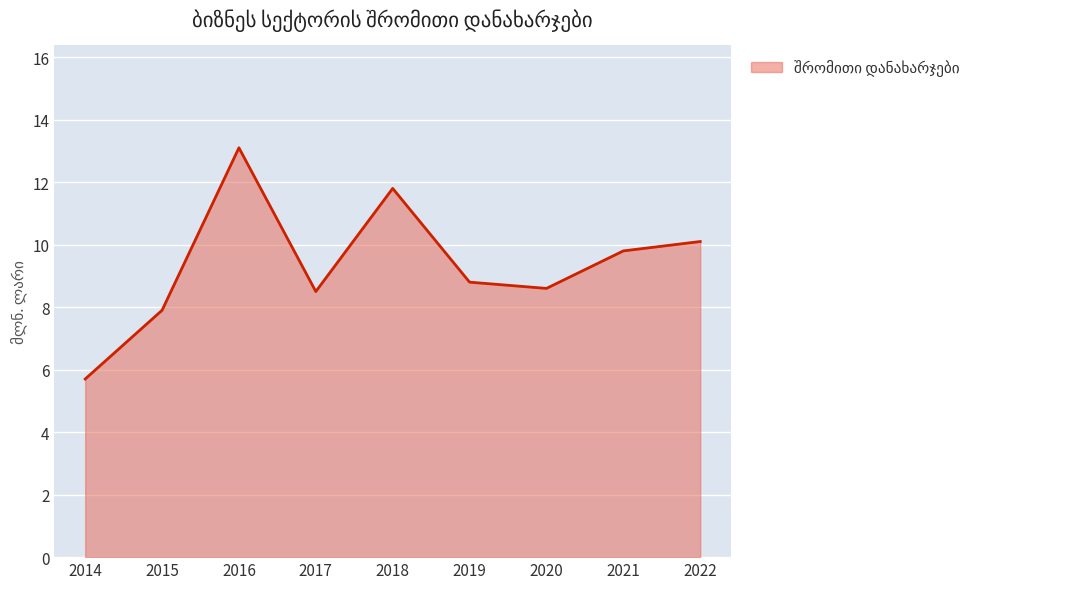

Is it true that the value at 2019 is 8.8?

True